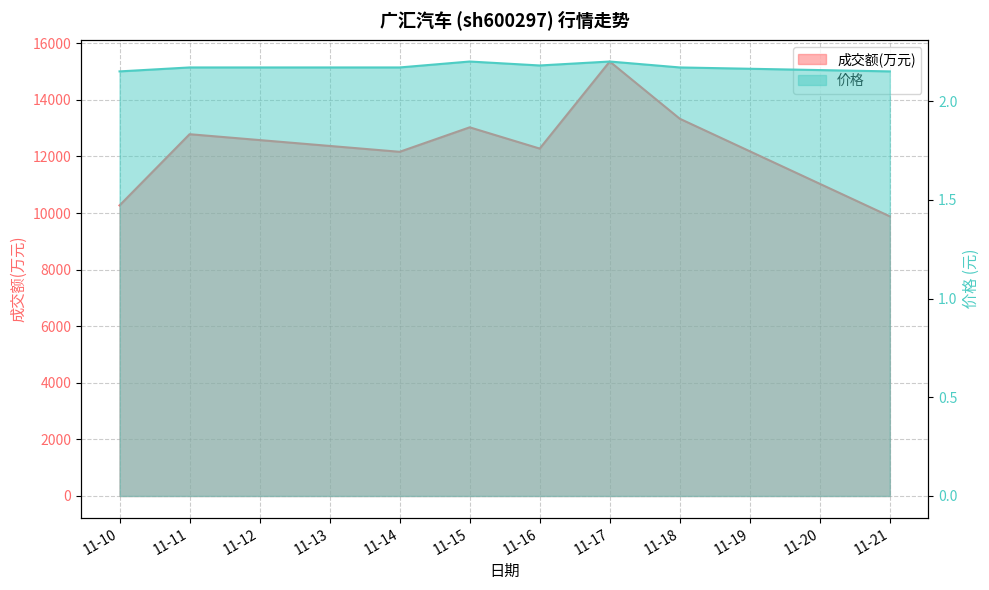

Which has a higher value, 11-11 or 11-16?

11-11